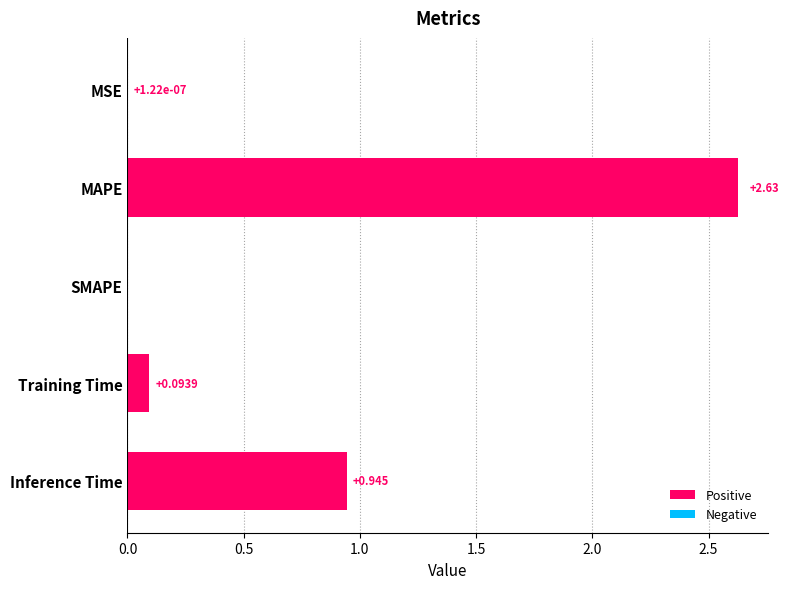

Between MAPE and MSE, which is larger?

MAPE